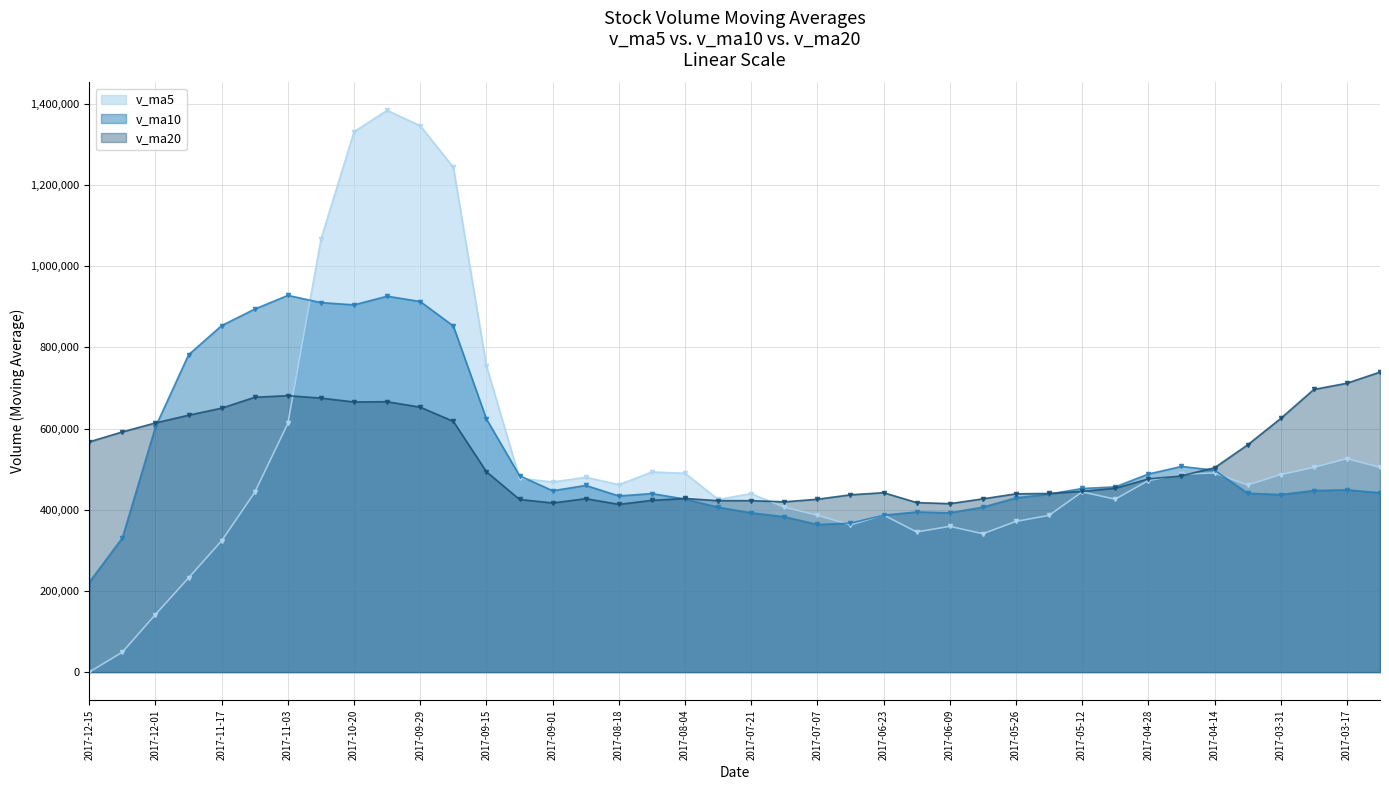

In v_ma20, how many points are lower than both neighbors (excluding endpoints)?

6